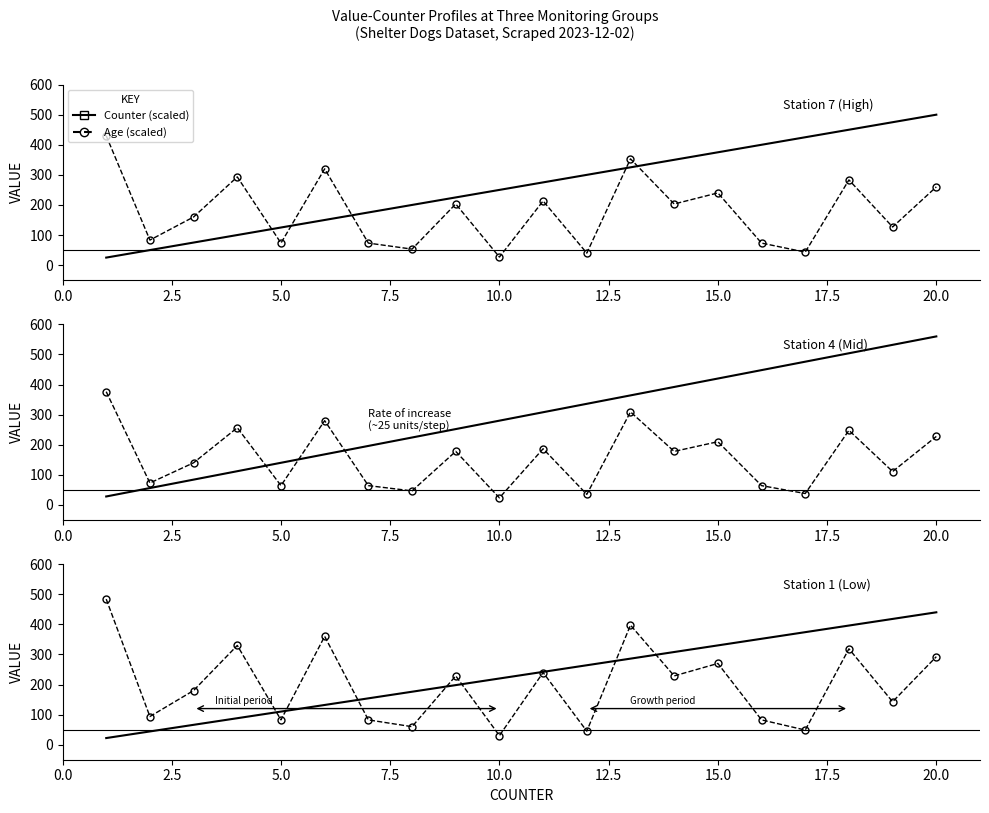

What are all the series names shown in the legend?

Counter (scaled), Age (scaled)